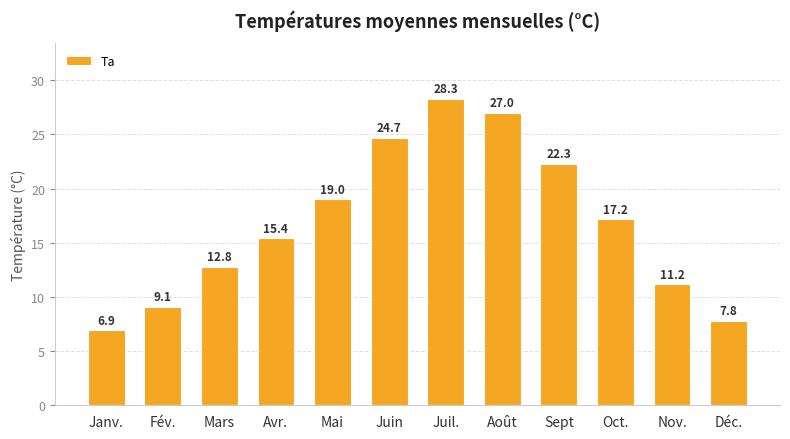

What is the label of the 3rd bar from the right?

Oct.